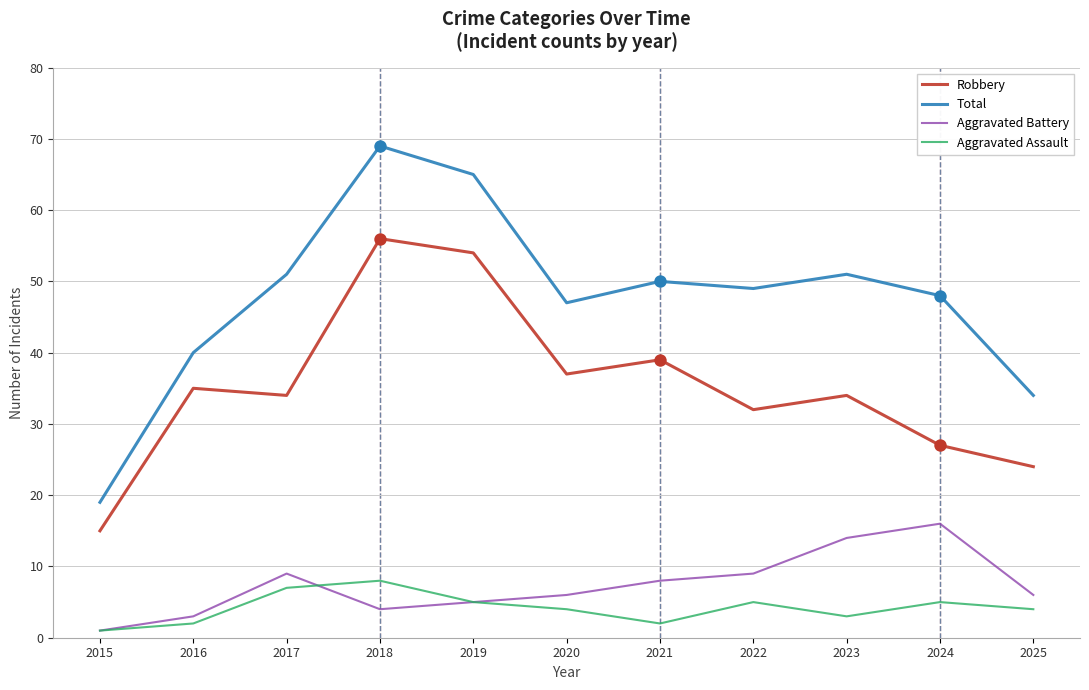

What is the total value across all series at 2018?

137